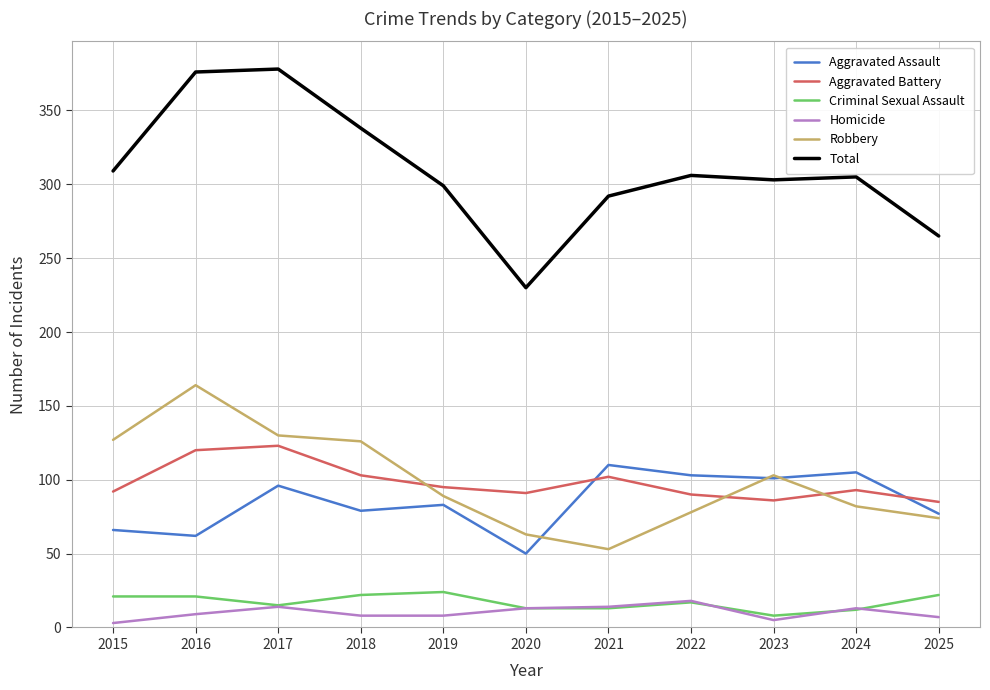

True or false: Aggravated Assault has a value of 83 at 2019.

True